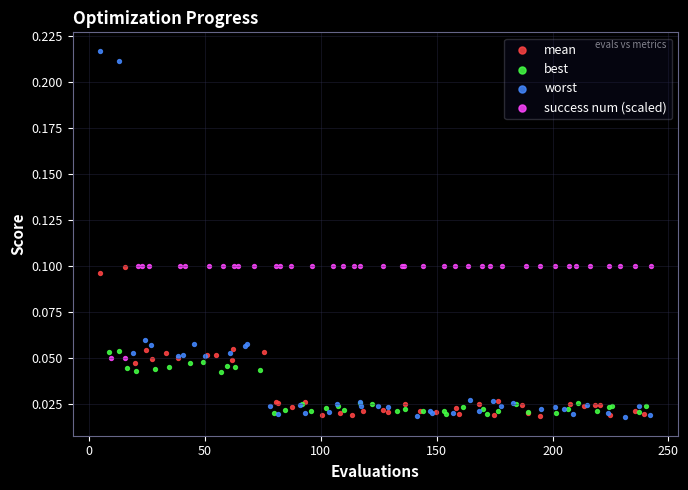

Which series contains the highest Y value?

worst